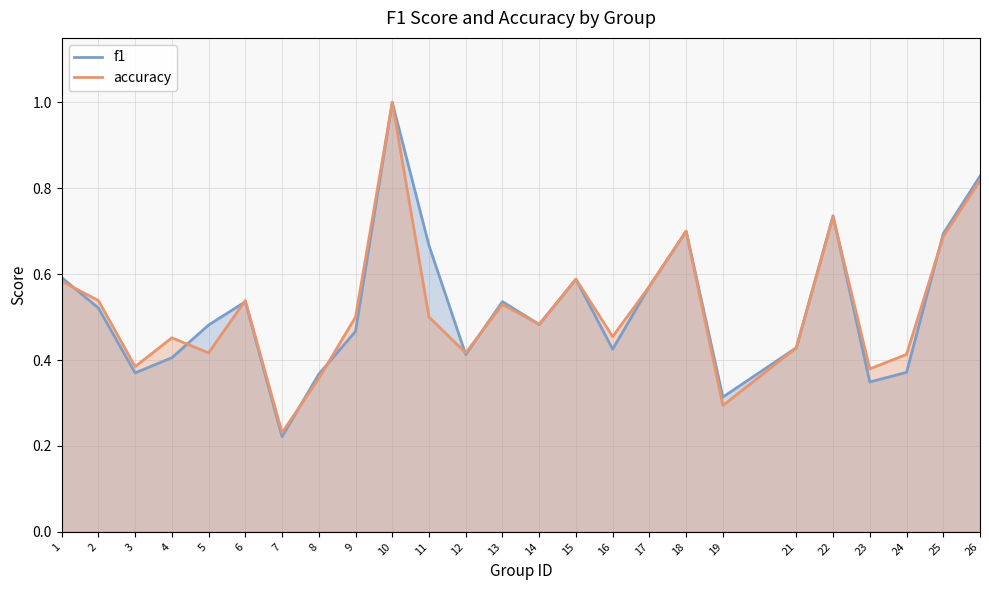

Between 17 and 19, which series saw the biggest shift?

accuracy